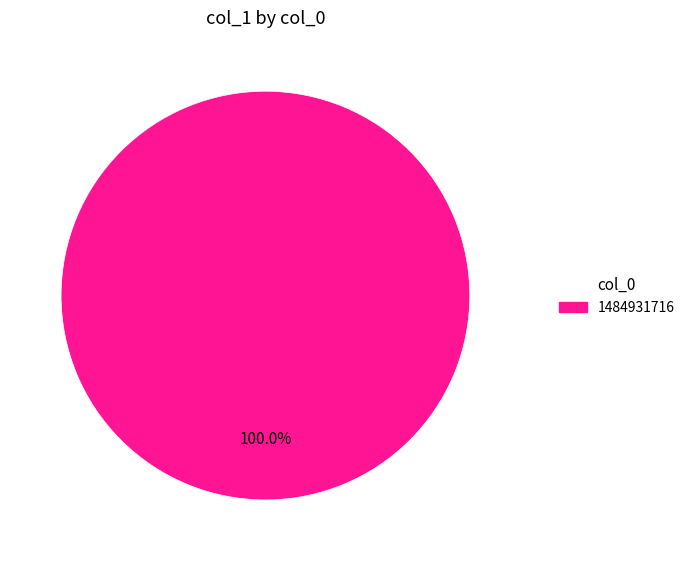

Is there a majority slice in this chart?

Yes